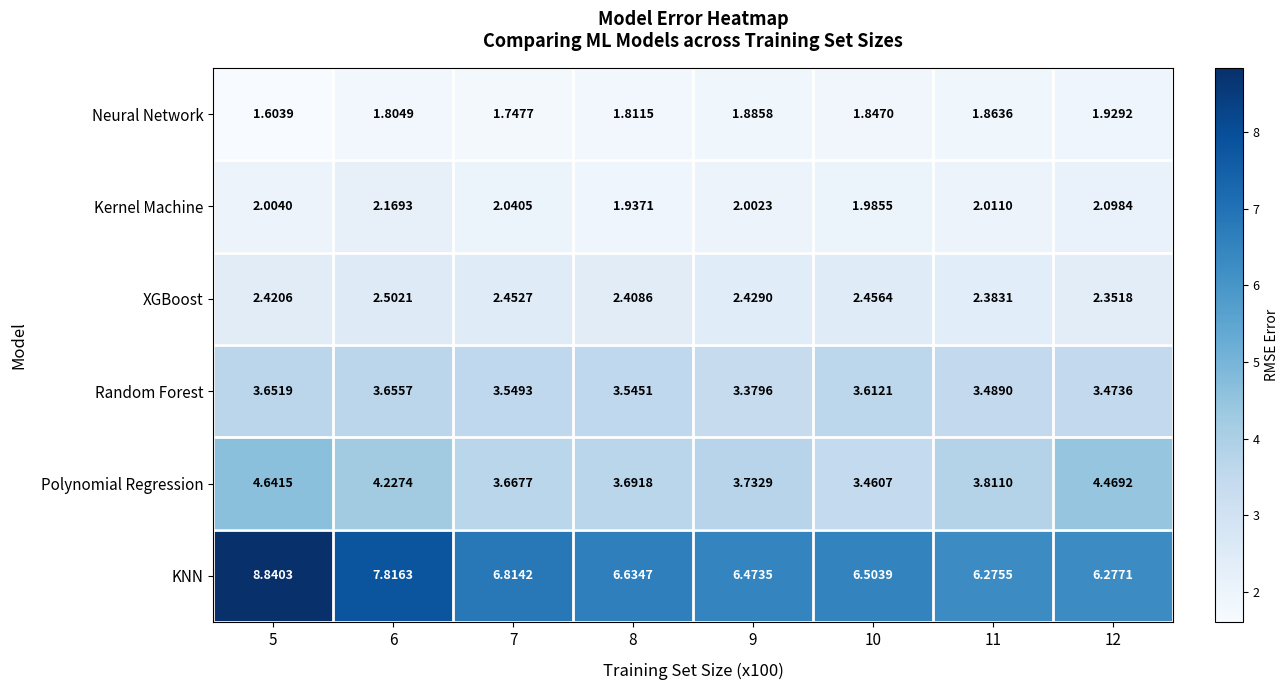

Which series has the widest spread of values?

KNN